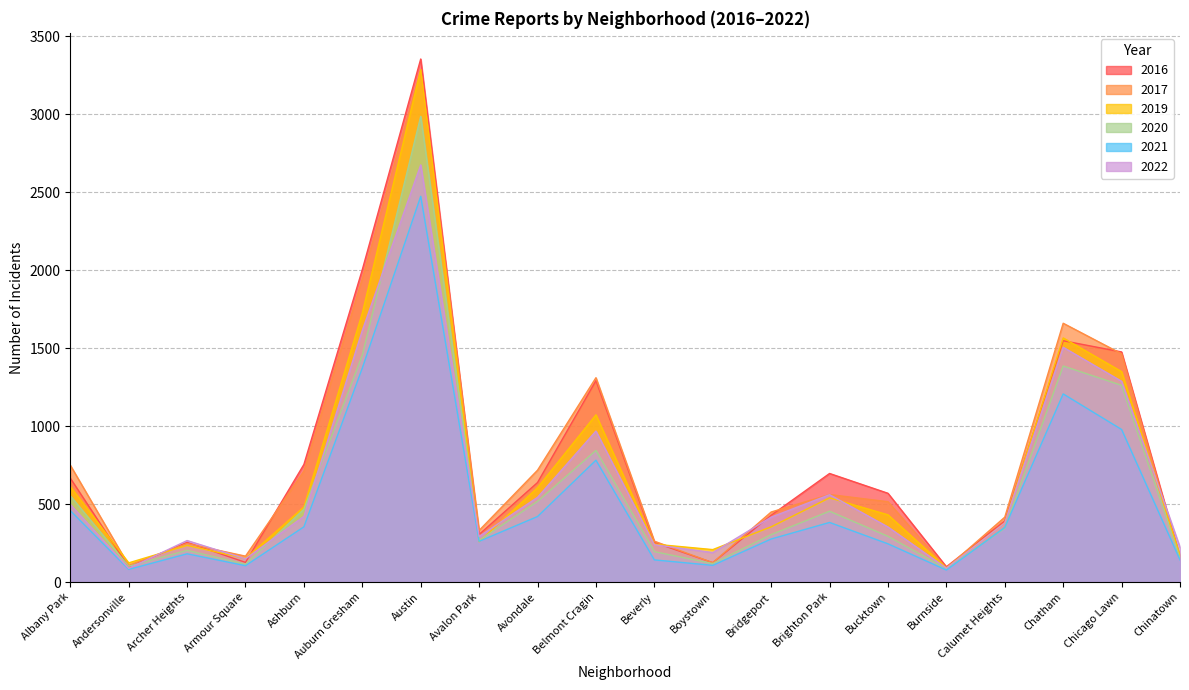

Does the chart display data point markers on the line(s)?

No